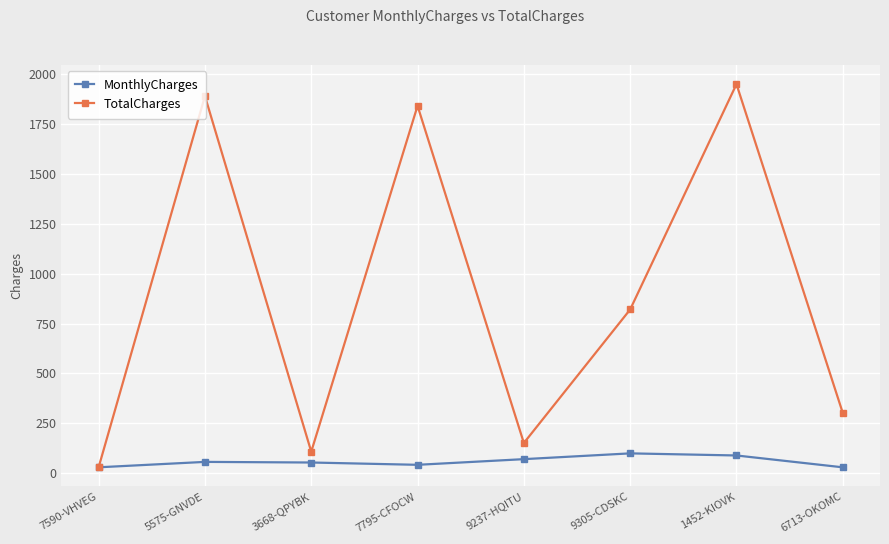

Where is the first local maximum for TotalCharges?

5575-GNVDE